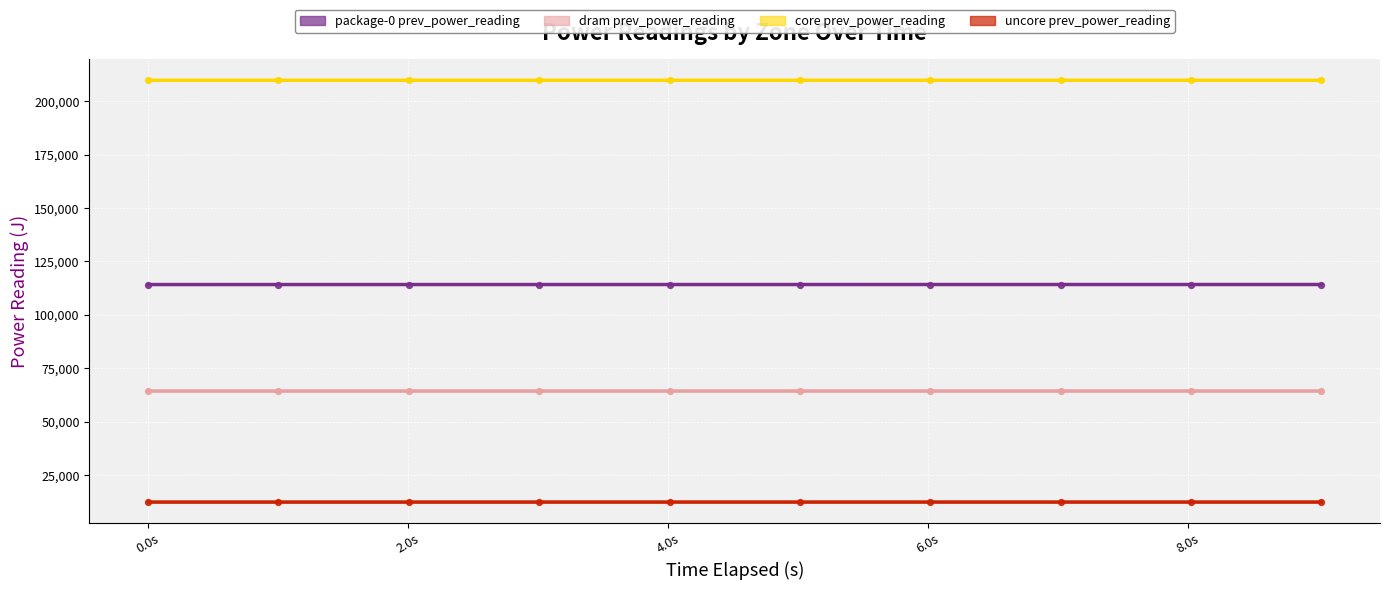

At how many categories does at least one series exceed 135307?

10